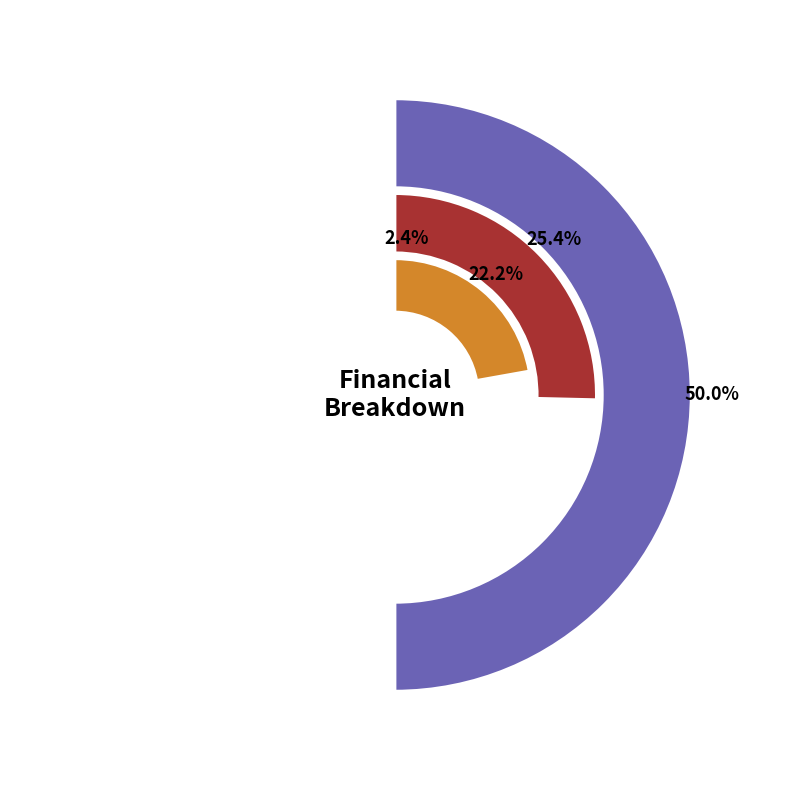

True or false: Total Capital Costs accounts for 0% of the total.

True